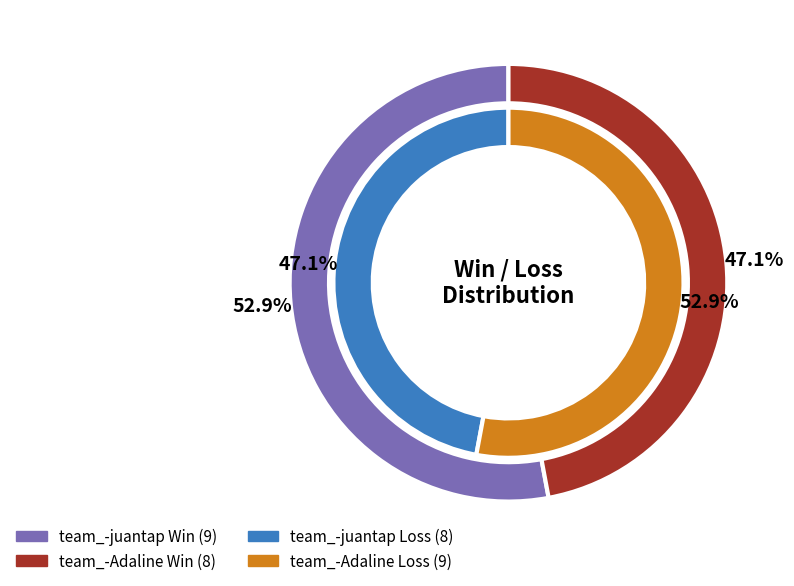

What is the smallest slice in the pie chart?

team_-Adaline